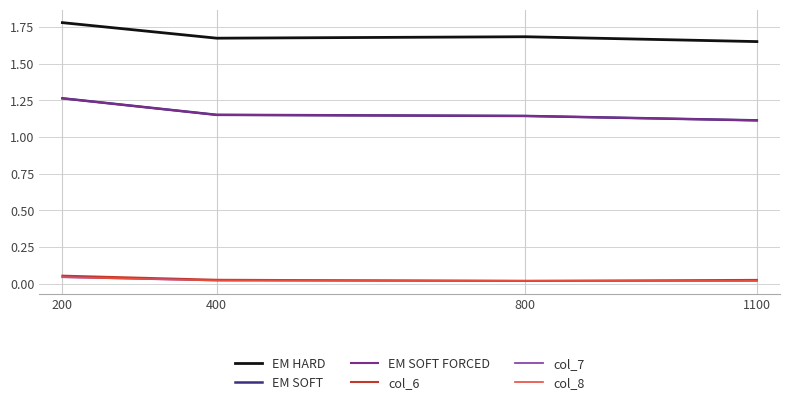

Which series has the widest spread of values?

EM SOFT